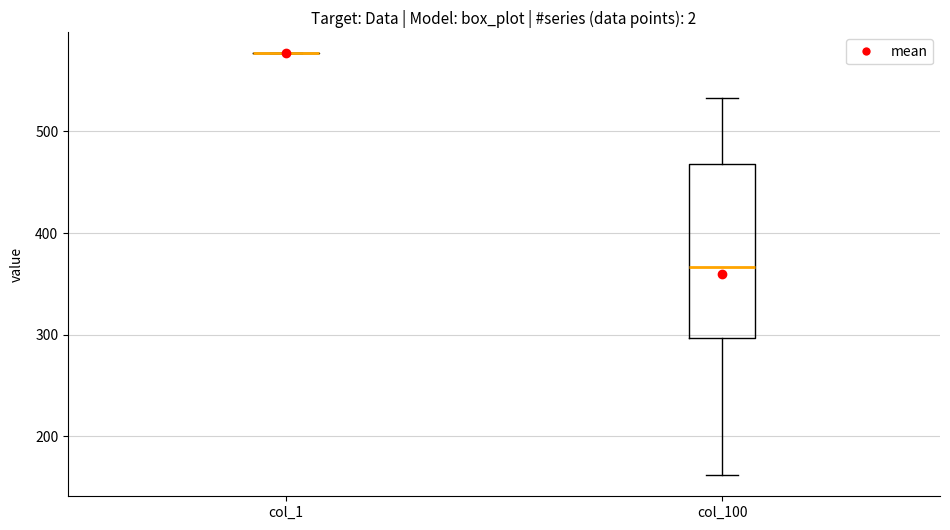

Reading left to right, read every box against the y-axis: the position of its median line, the range the box covers, and the ends of its whiskers. The values are not printed on the chart, so give them approximately, as read against the axis.

col_1: box collapsed to a line at 580, whiskers 580 to 580
col_100: median 370, box 300 to 470, whiskers 160 to 530